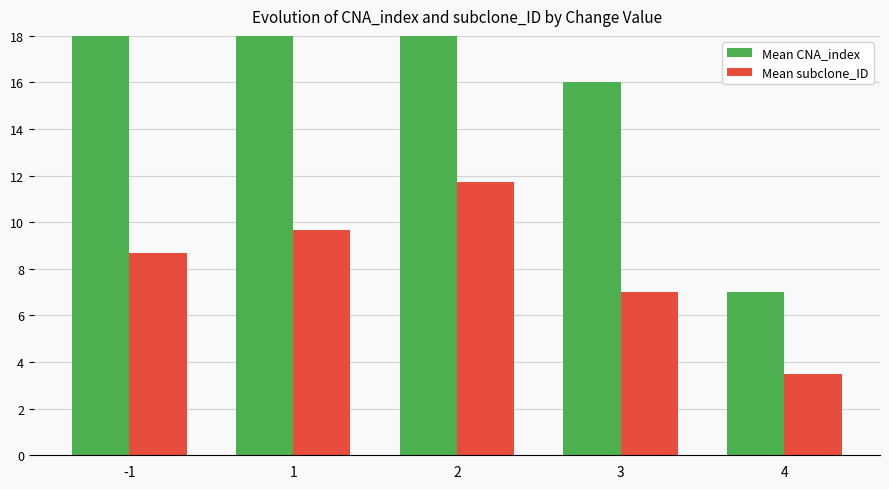

How many groups of bars are there?

5